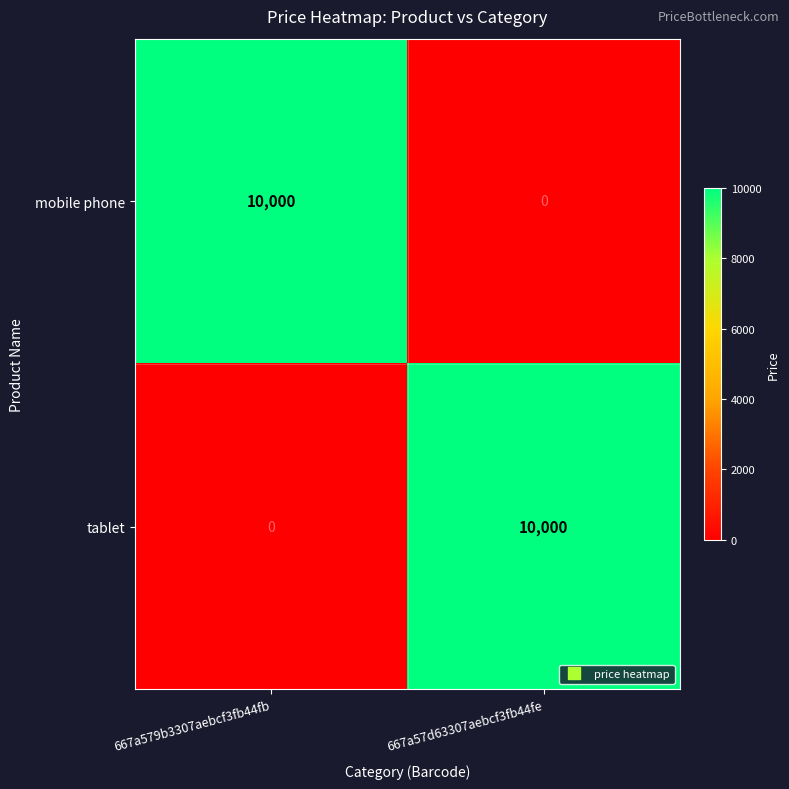

What is the difference between the highest and lowest values at 667a579b3307aebcf3fb44fb?

10000